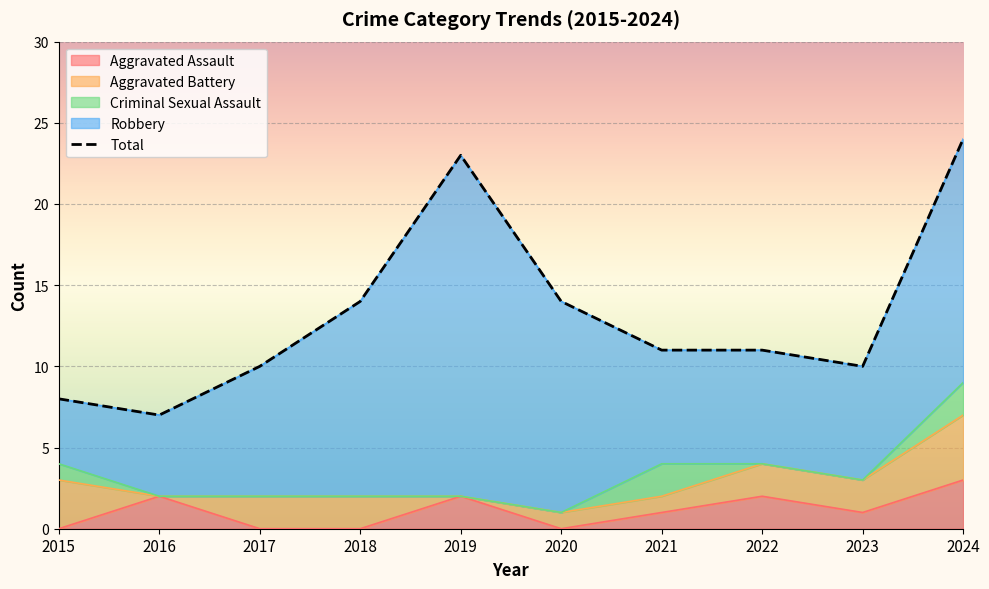

What is the difference between the second highest and second lowest values in the Aggravated Battery series?

3